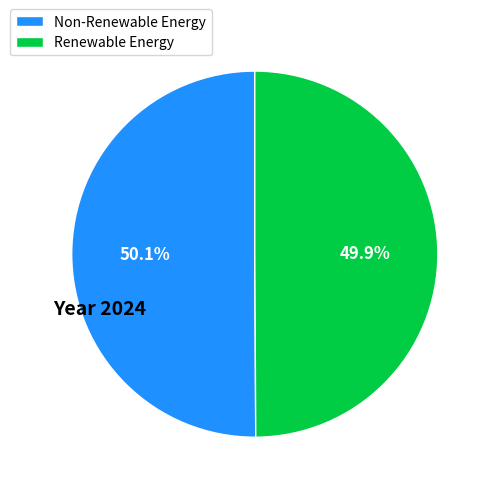

Approximately how many times larger is the value at Renewable Energy compared to Non-Renewable Energy?

1.0